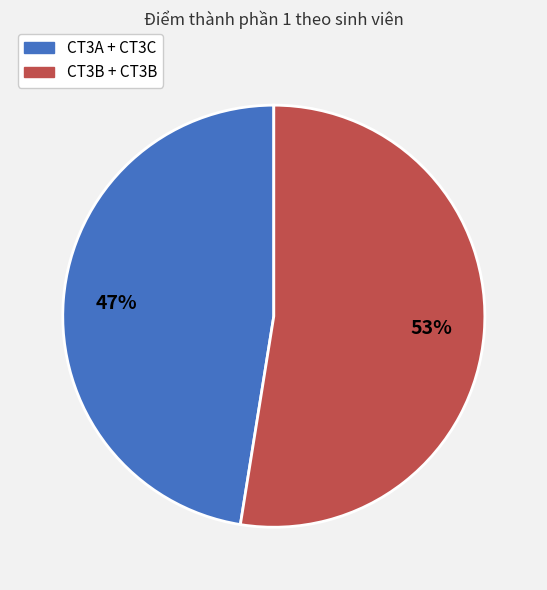

To the nearest percent, what is the average slice percentage?

50%